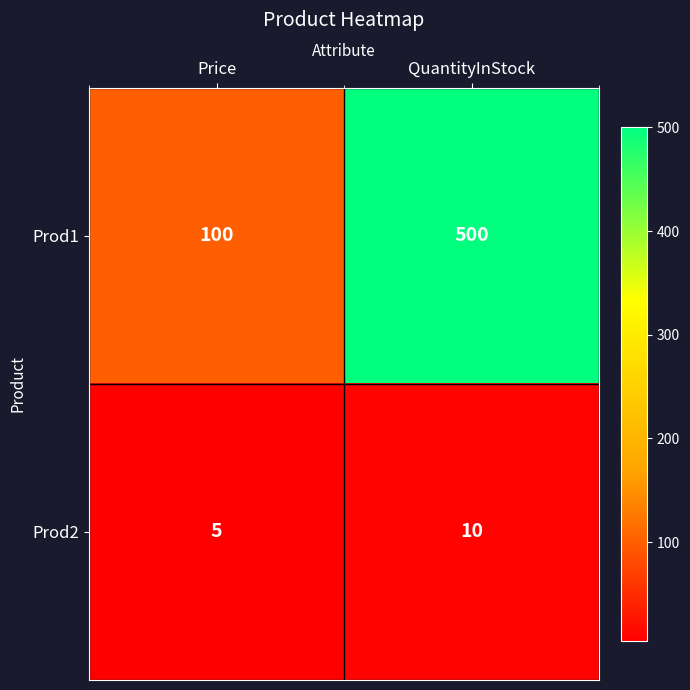

Is it true that Prod2 equals 3 at Price?

False